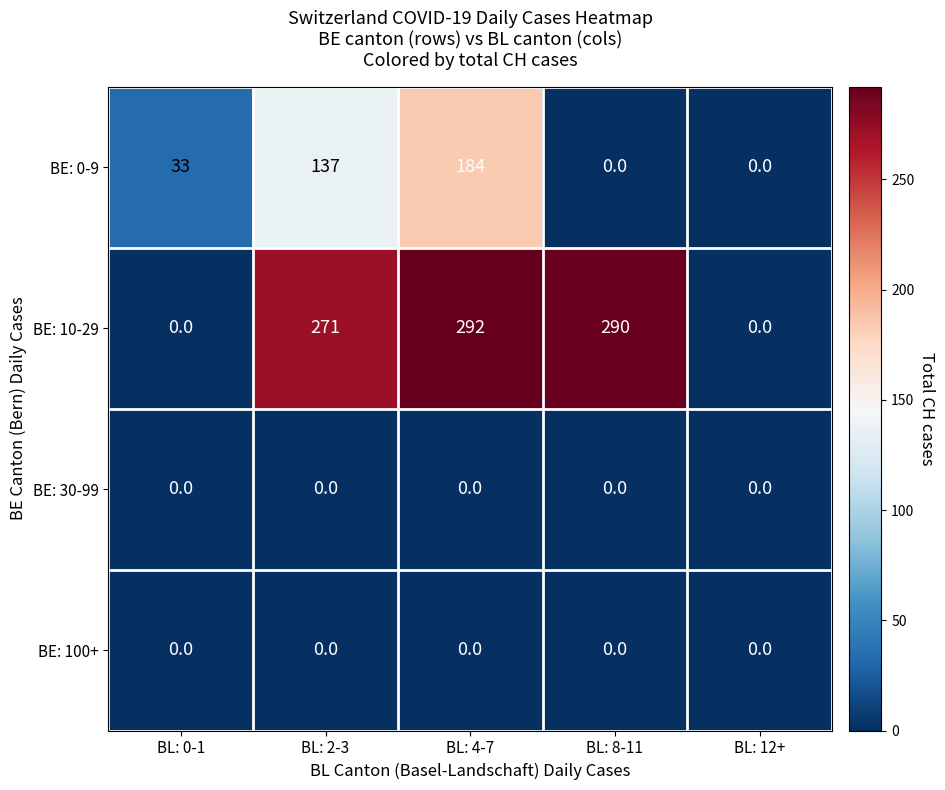

True or false: BE: 100+ has a value of 0 at BL: 12+.

True